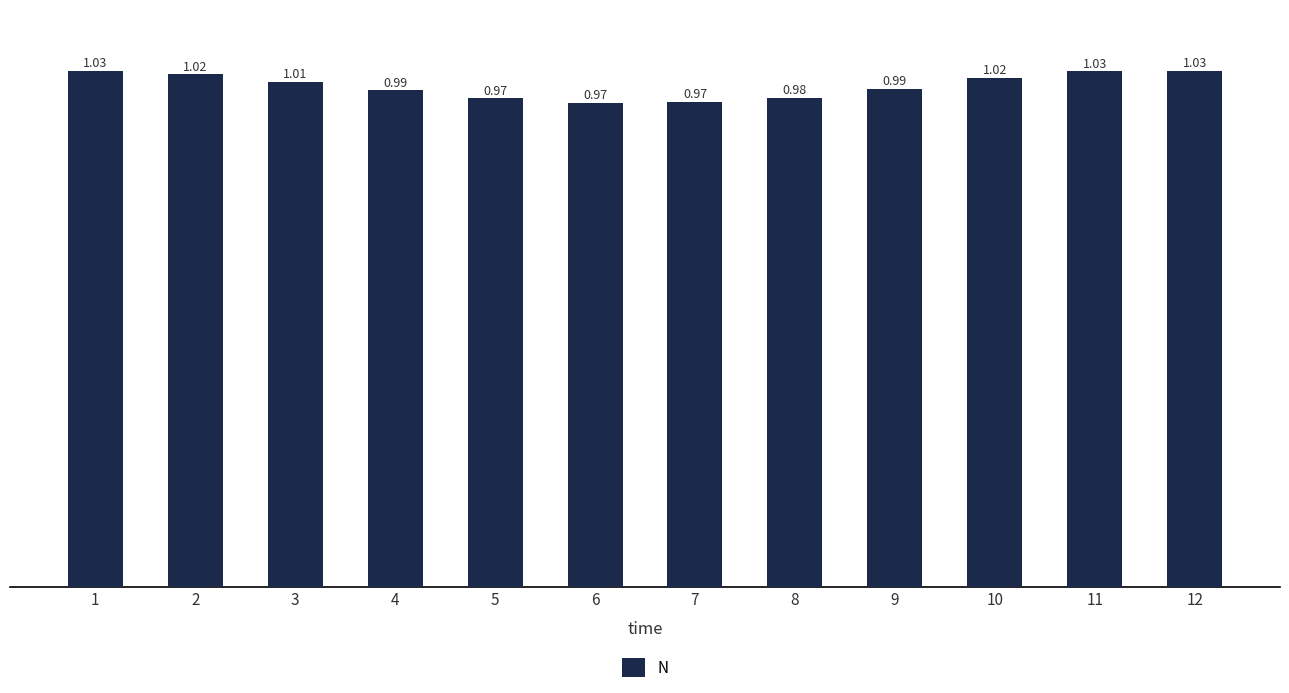

What is the sum of the values at 2 and 6?

2.0